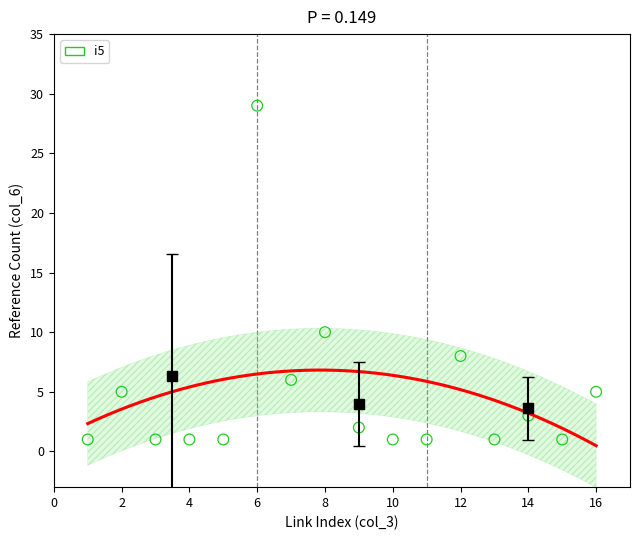

What is the range of Y values (max minus min)?

28